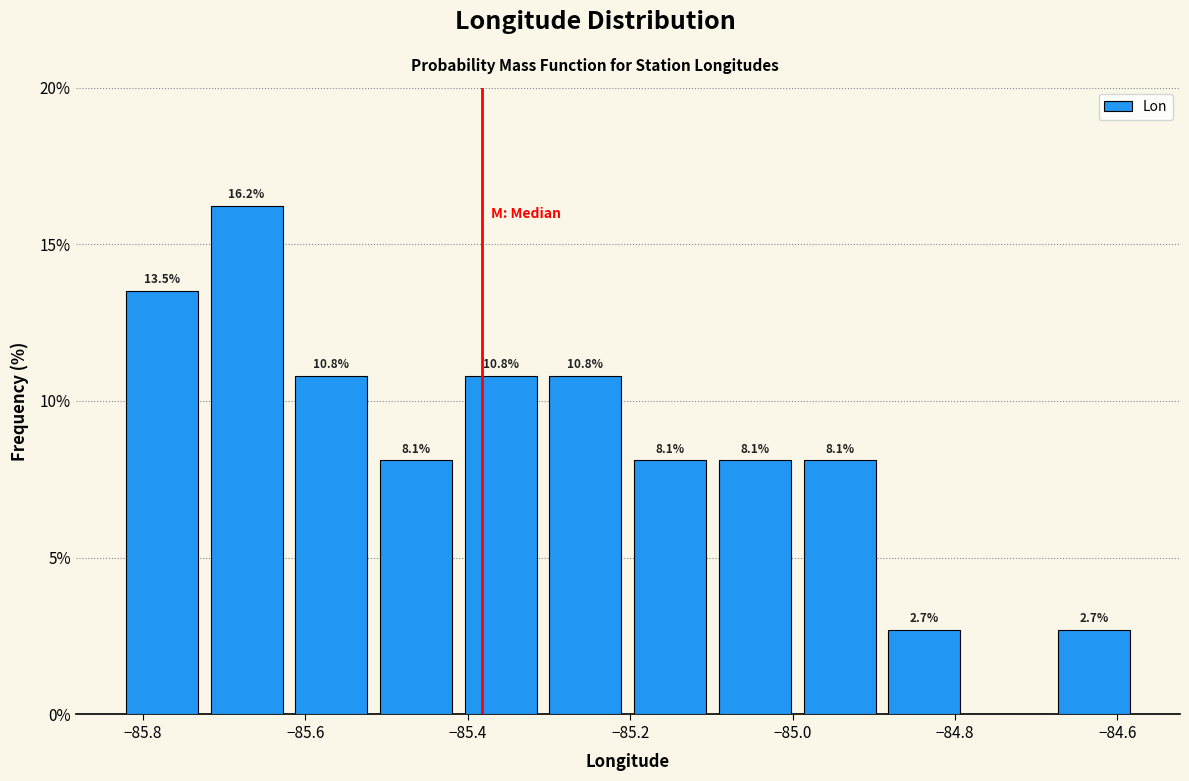

Which range on the x-axis has the tallest bar?

-85.72 to -85.62